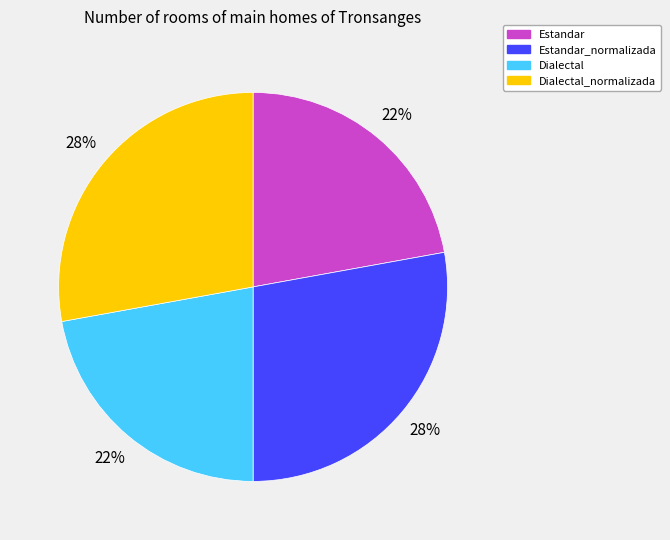

What percentage is the Dialectal slice, to the nearest percent?

22%